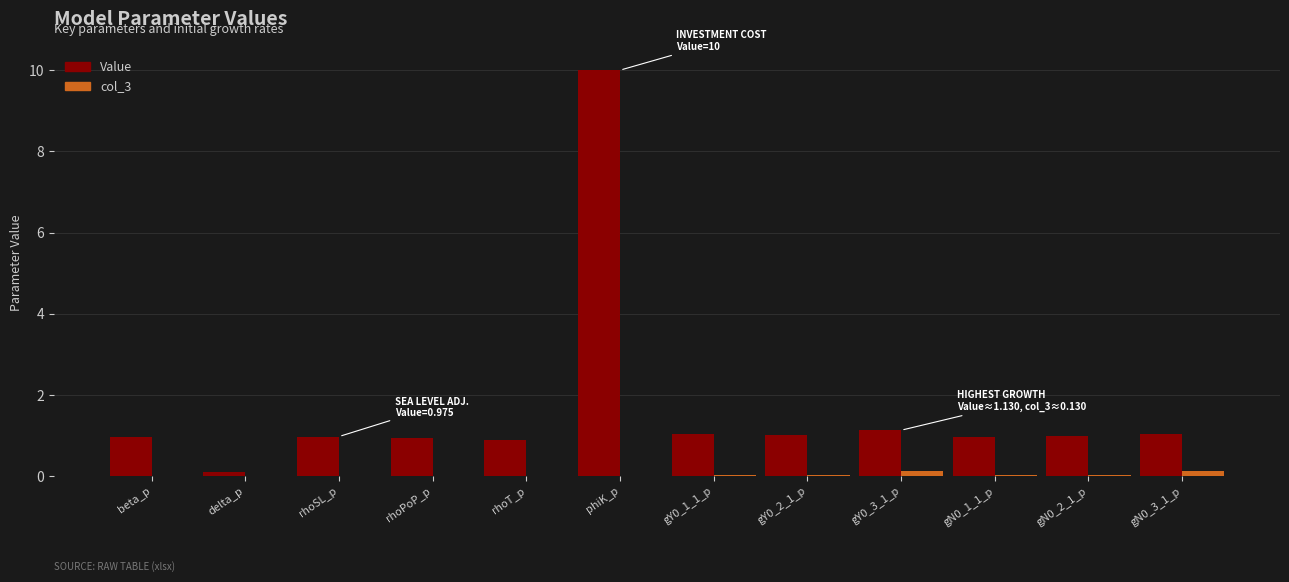

Does the chart contain stacked bars?

No